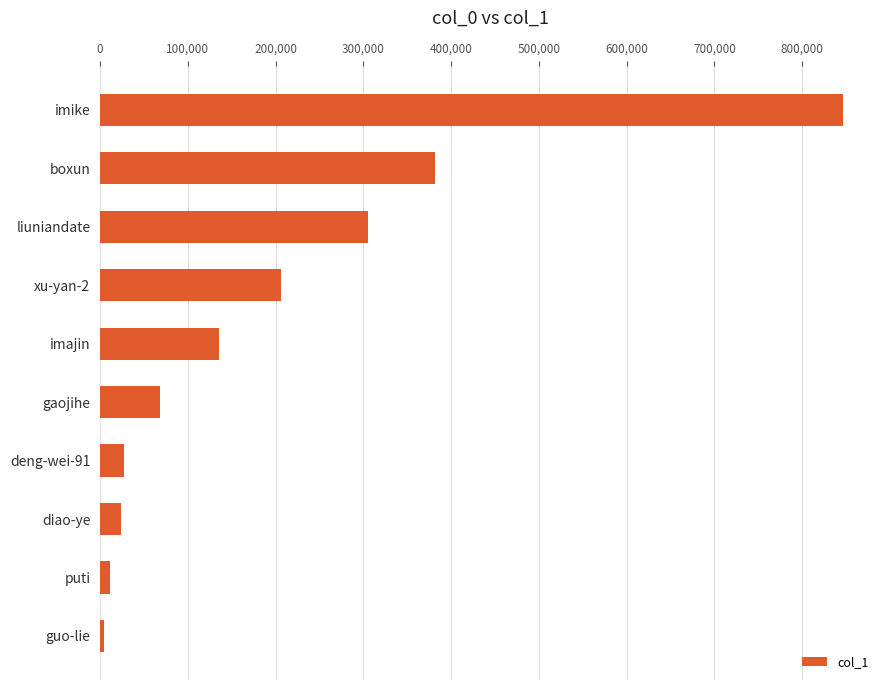

What is the change in value from deng-wei-91 to xu-yan-2?

+179459